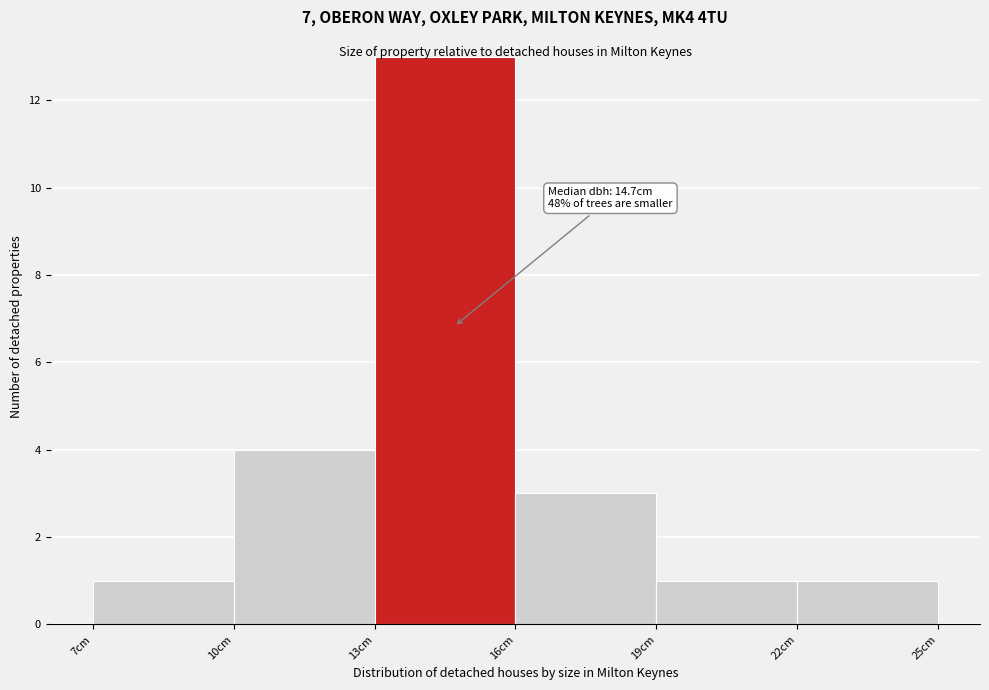

Over which range of the x-axis is the bar tallest?

13 to 16